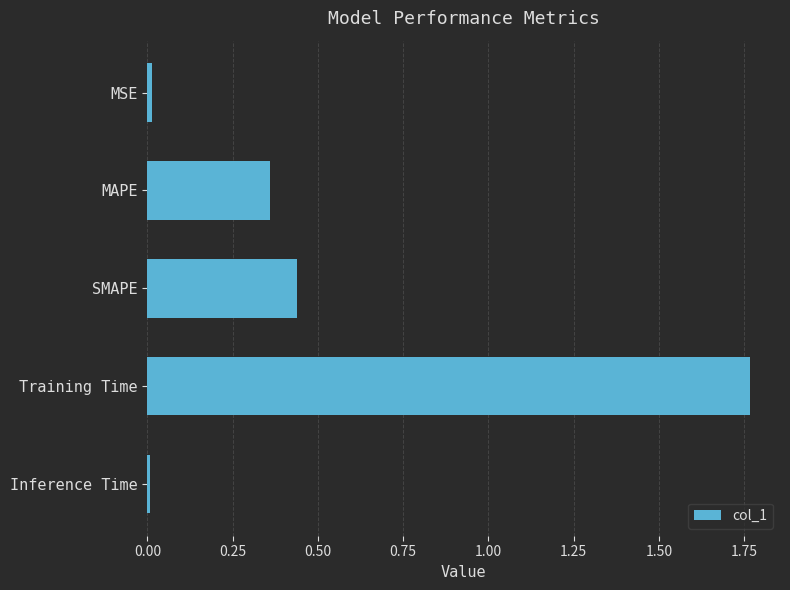

True or false: the data shows 0.7 at SMAPE.

False